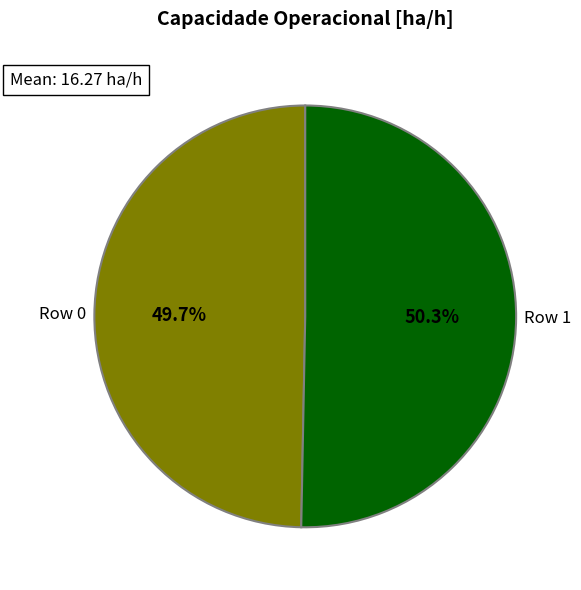

Is there a majority slice in this chart?

Yes